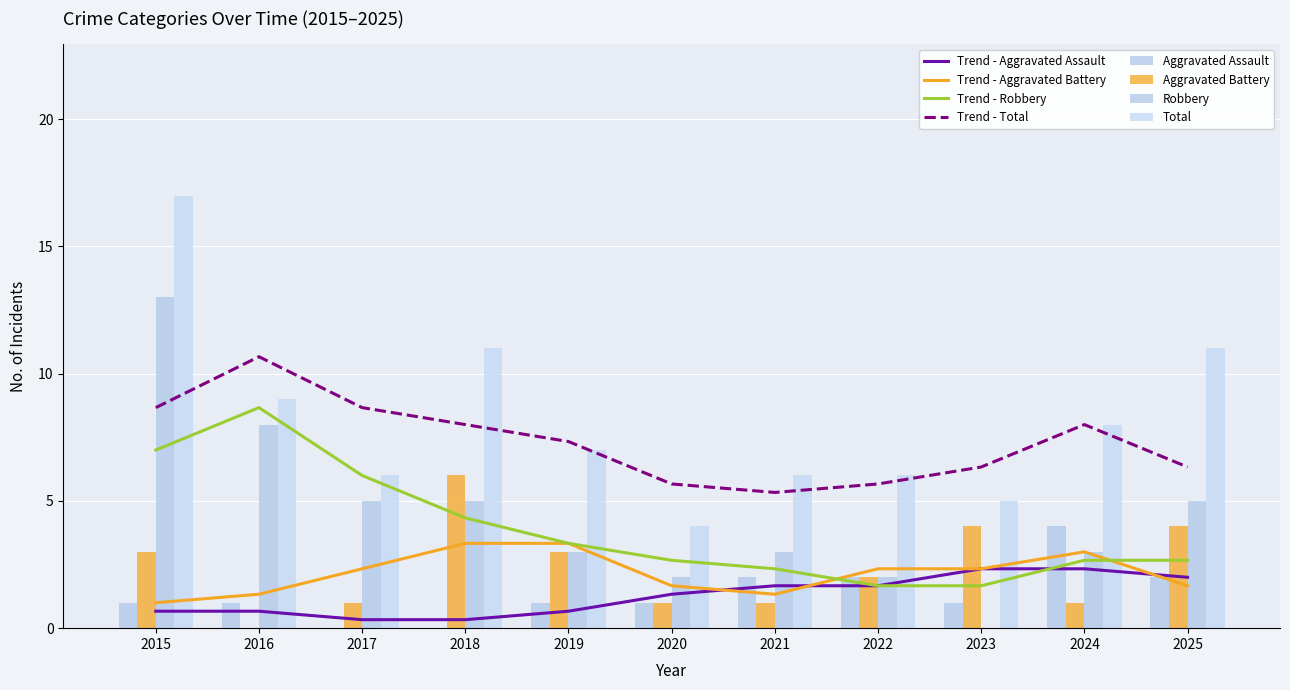

Between 2018 and 2017, which is larger?

2018